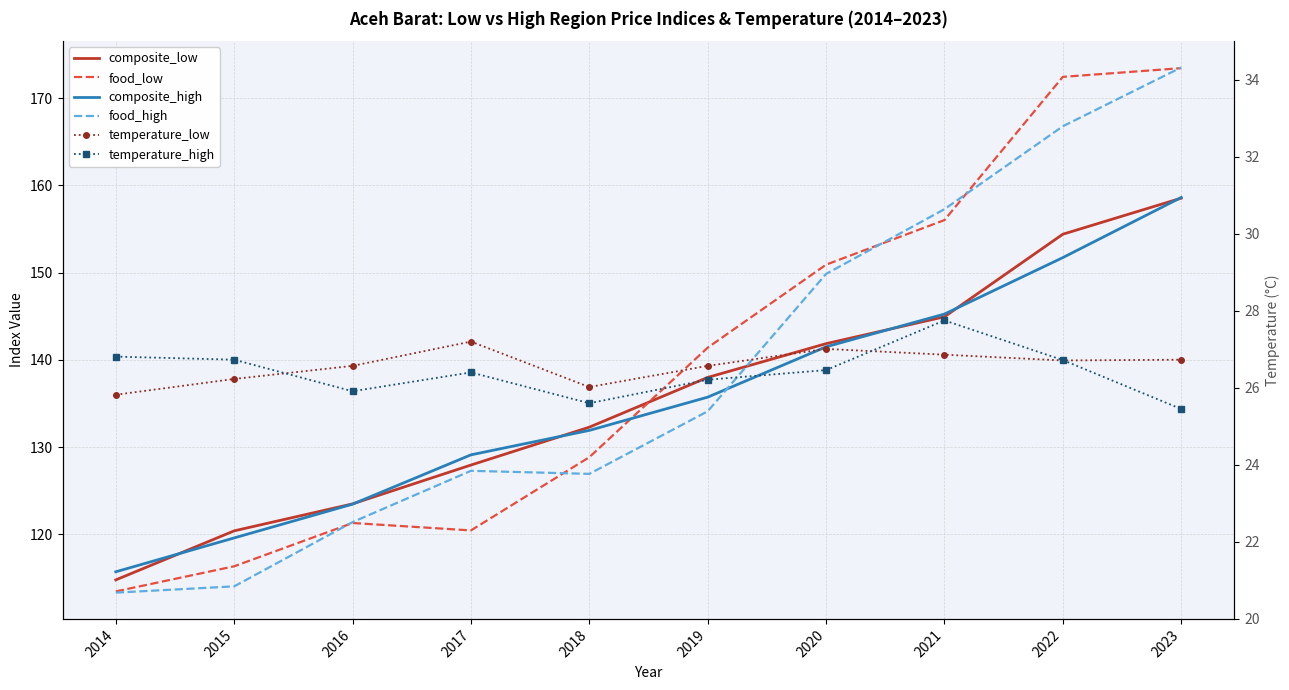

How many interior local valleys does the food_low series have?

1